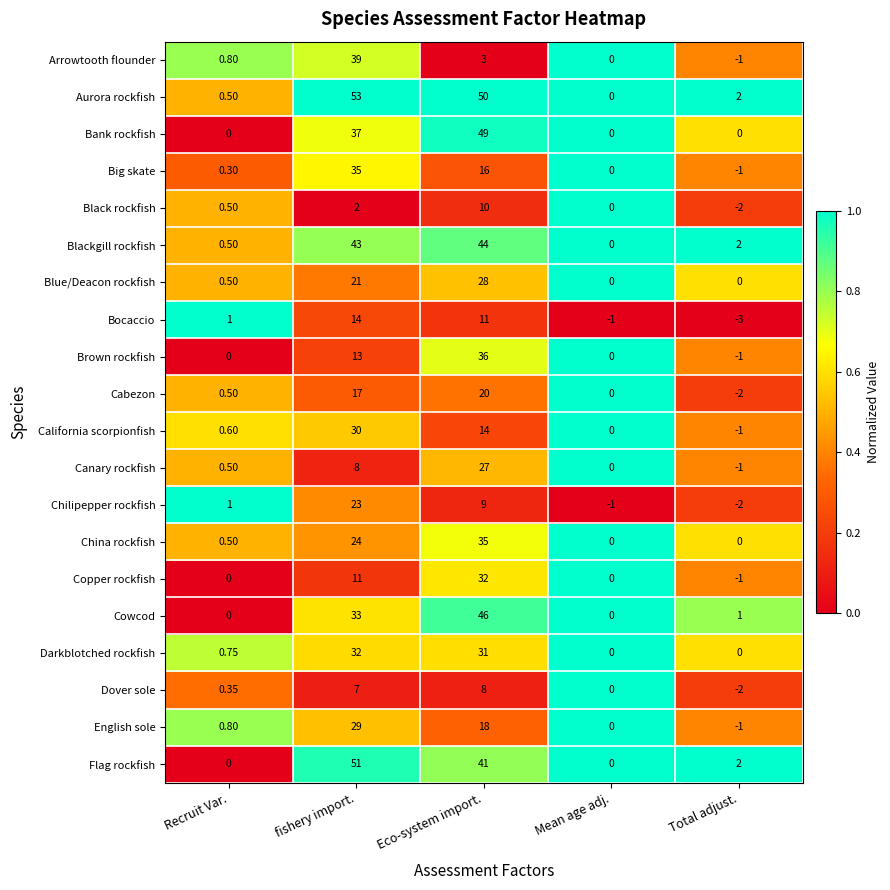

Which category has the highest value in the Dover sole series?

Eco-system import.